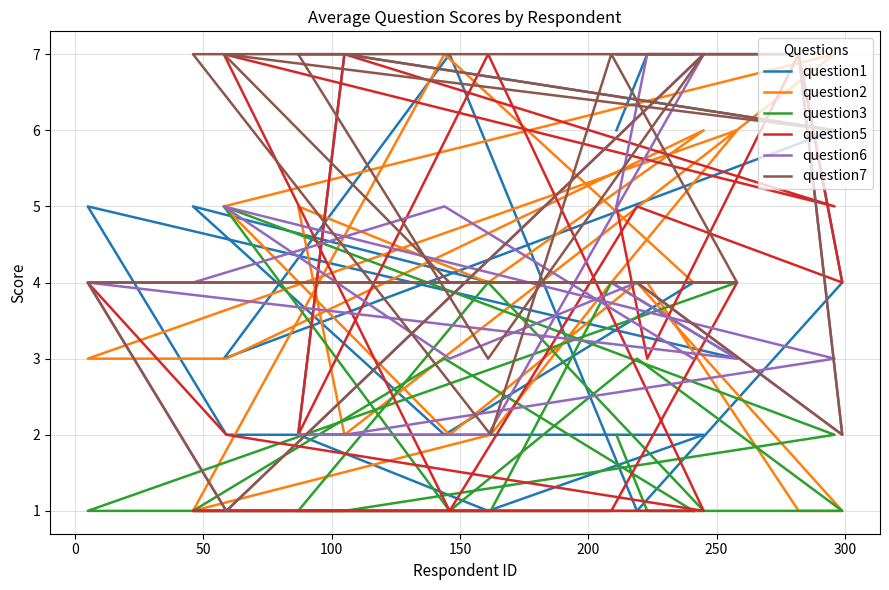

What is the label of the 7th point from the left?

250